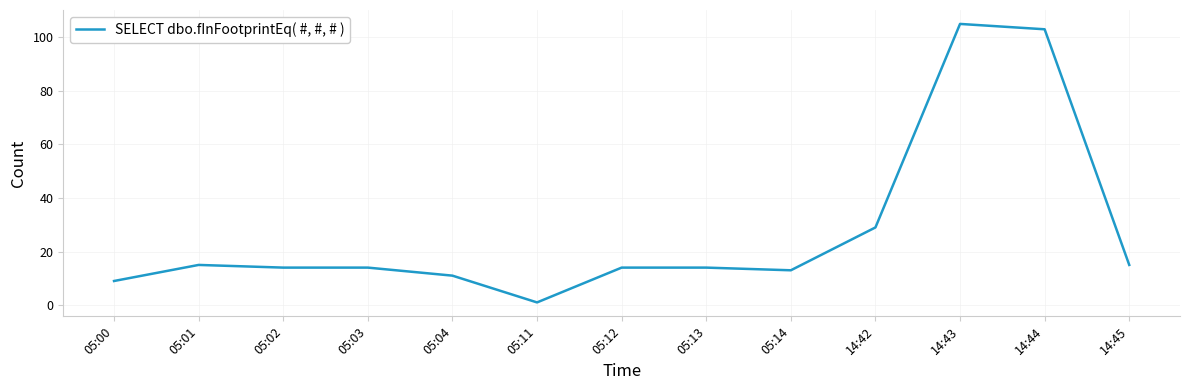

How many lines are shown in the chart?

1